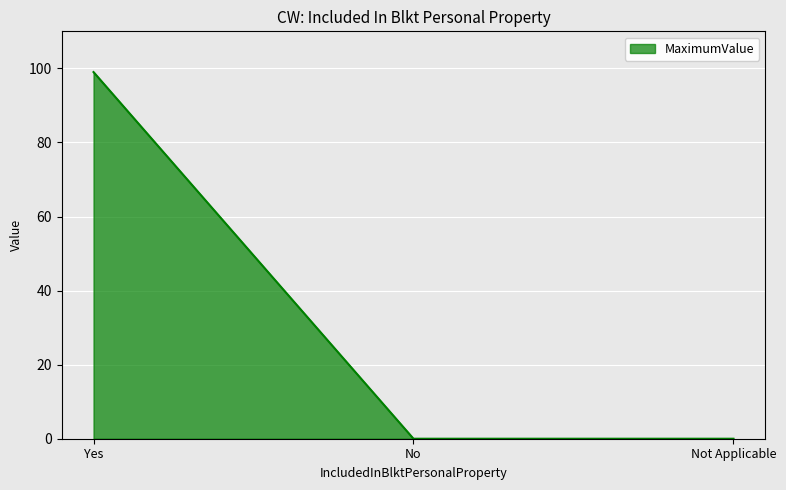

Reading left to right, extract all data points from this chart.

99	0	0